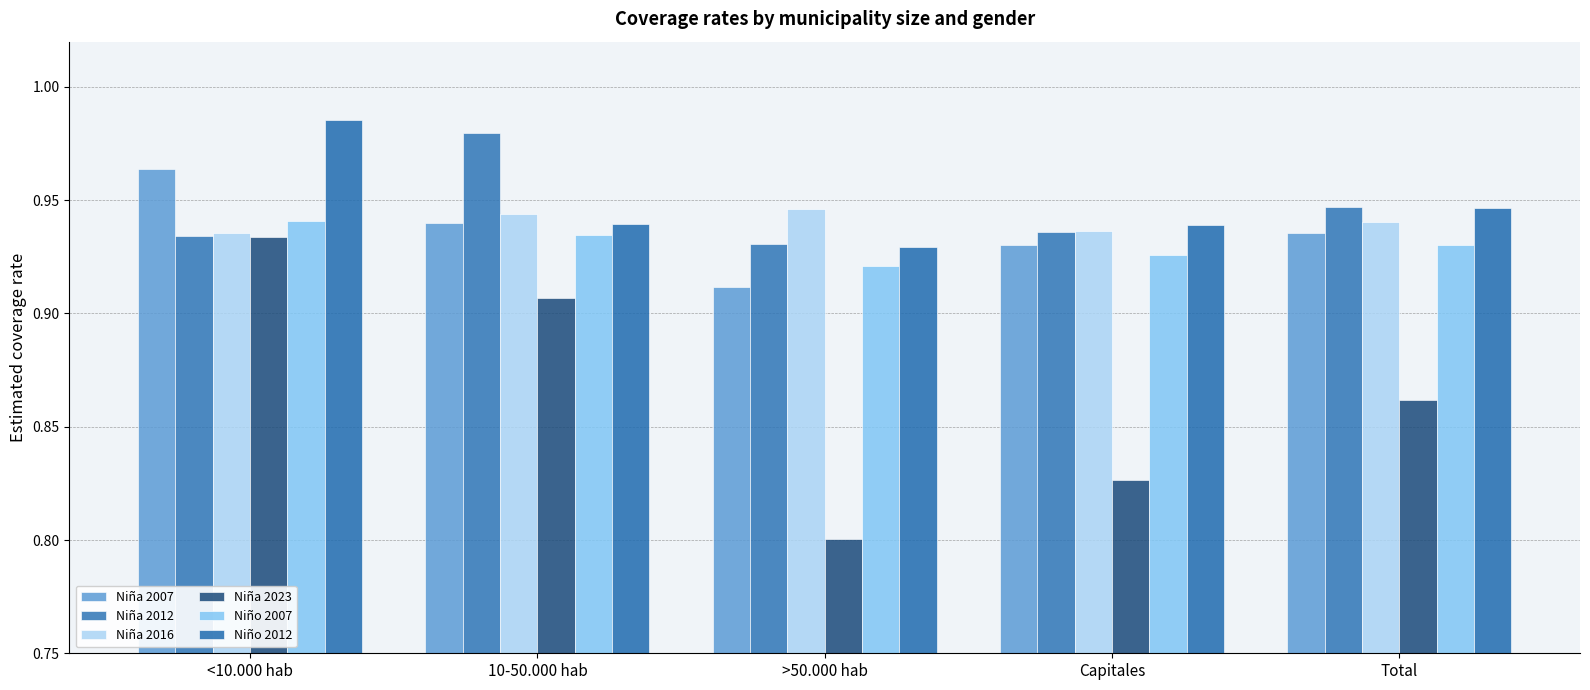

At which category does the chart reach its peak across all series?

<10.000 hab